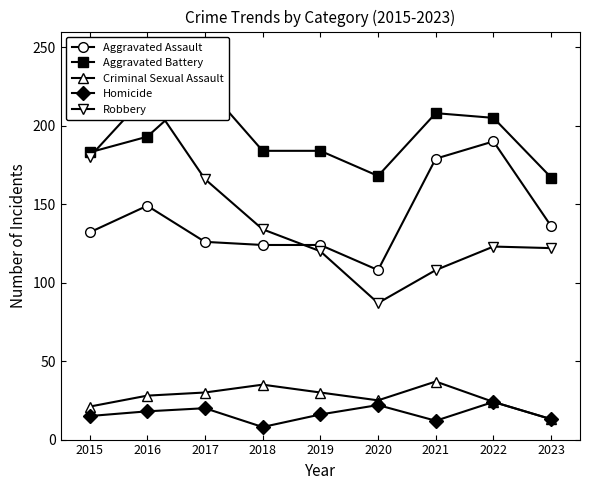

What is the sum of the Criminal Sexual Assault values at 2022 and 2018?

59